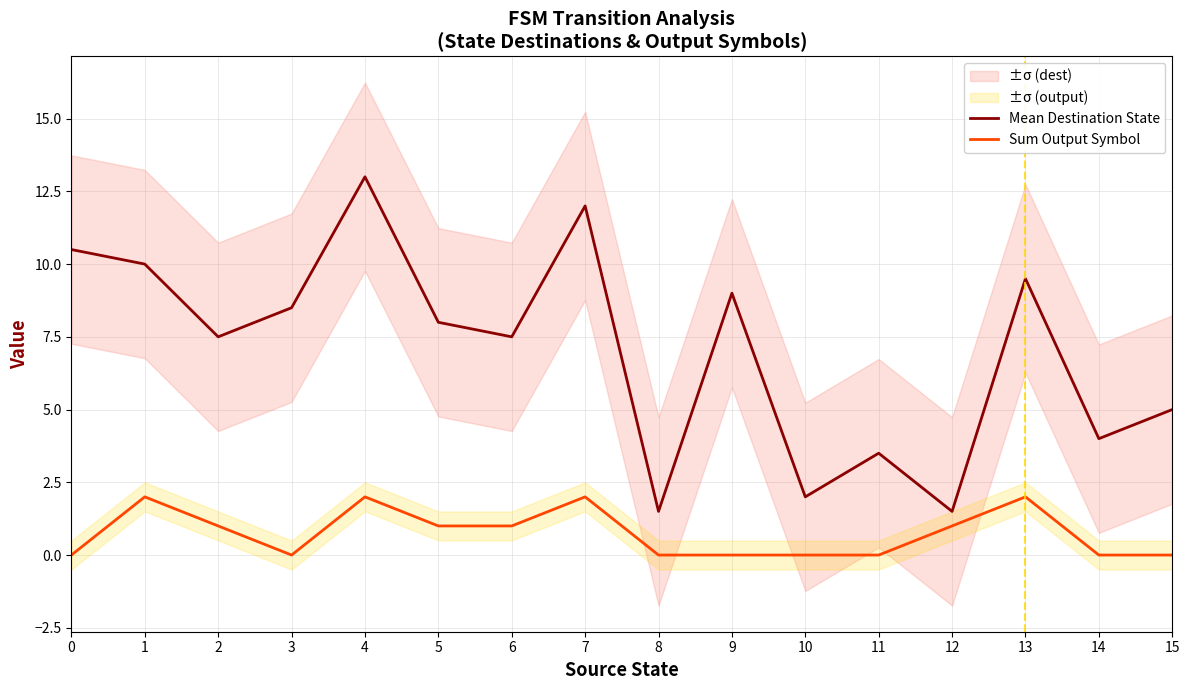

True or false: Sum Output Symbol and Mean Destination State intersect in this chart.

False